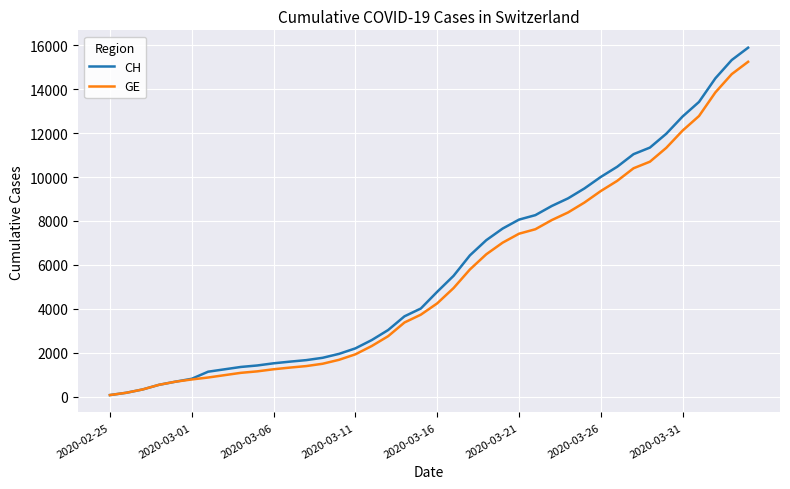

What is the maximum value for CH?

15888